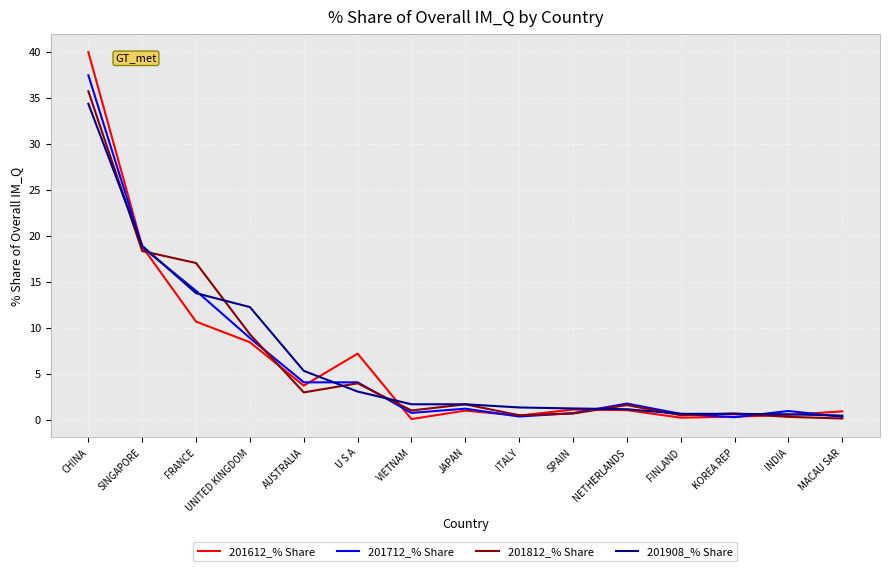

What is the difference between the highest and lowest values at INDIA?

0.6